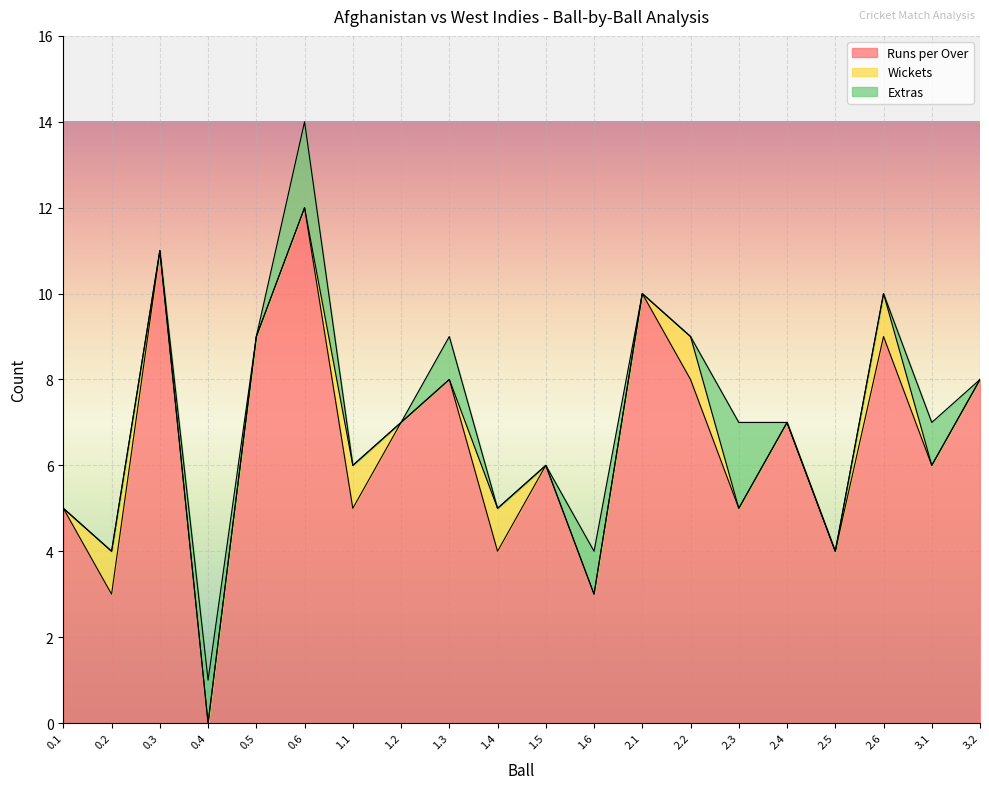

What is the difference between the Wickets values at 1.1 and 2.4?

1